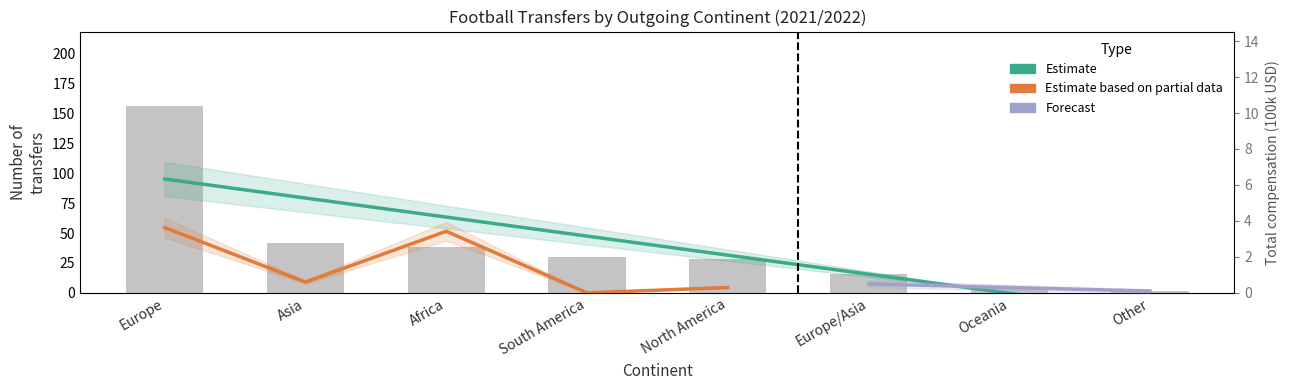

The chart shows a value of 28 at North America. True or false?

True